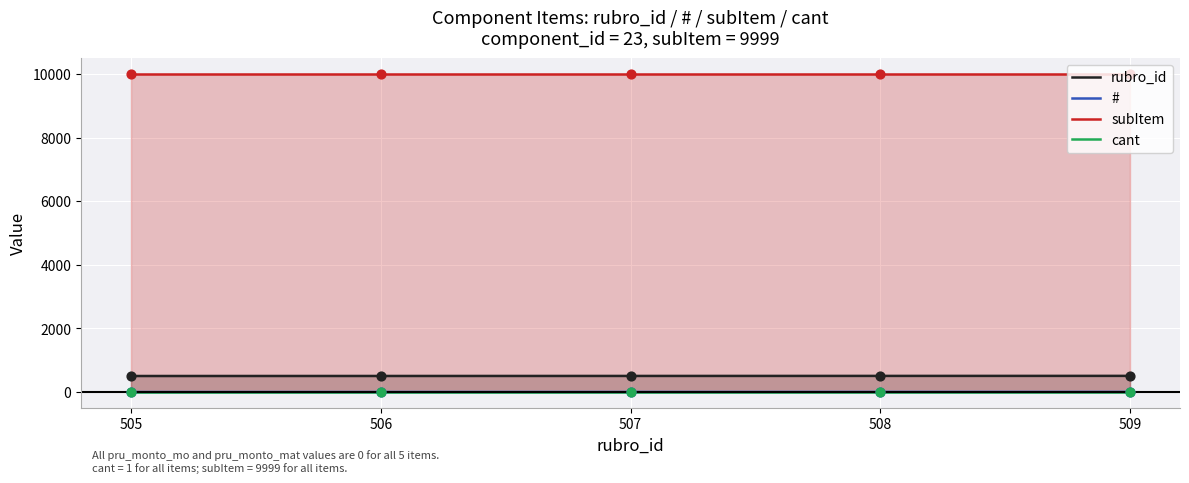

Which series has the largest total across all categories?

subItem